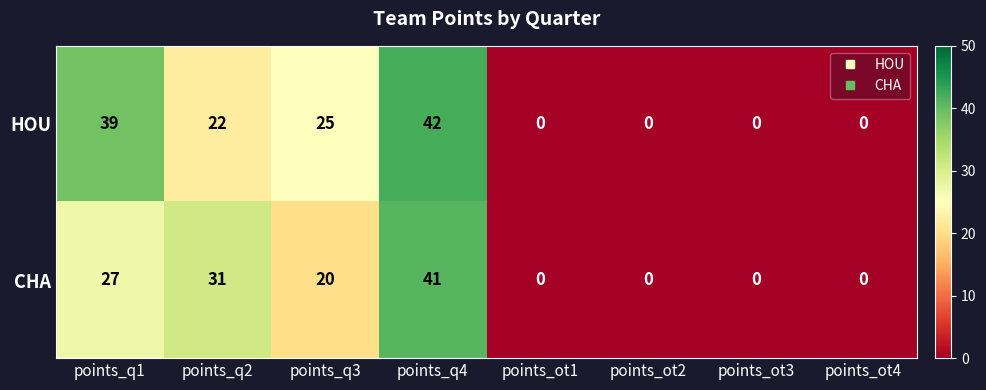

What is the average value of the CHA series?

15